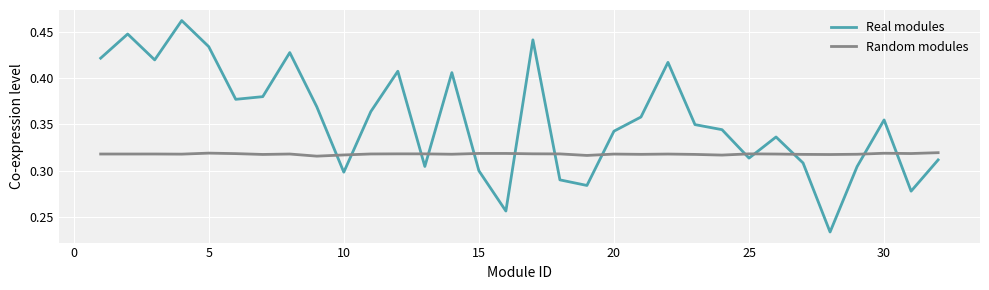

True or false: Real modules has more than 2 points higher than both neighbors.

True